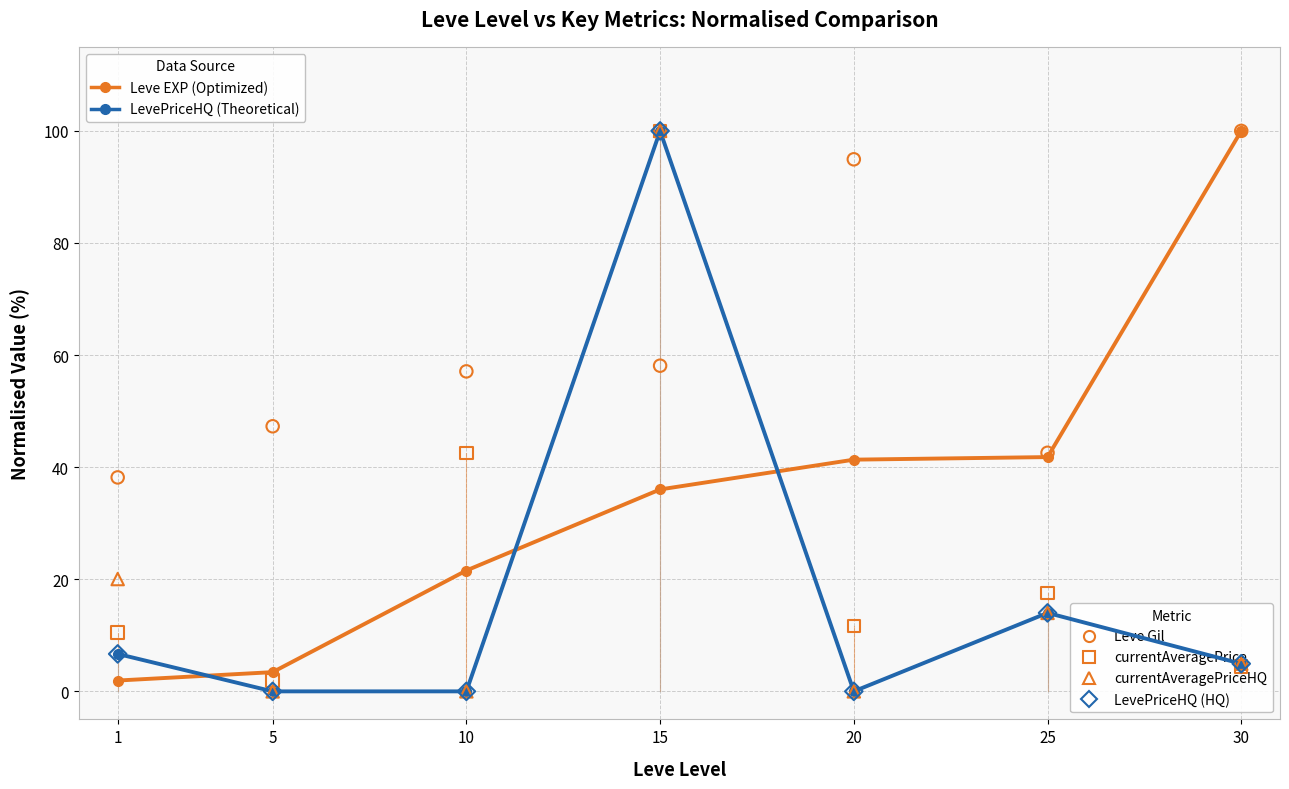

What is the total value across all series at 15?

494.1